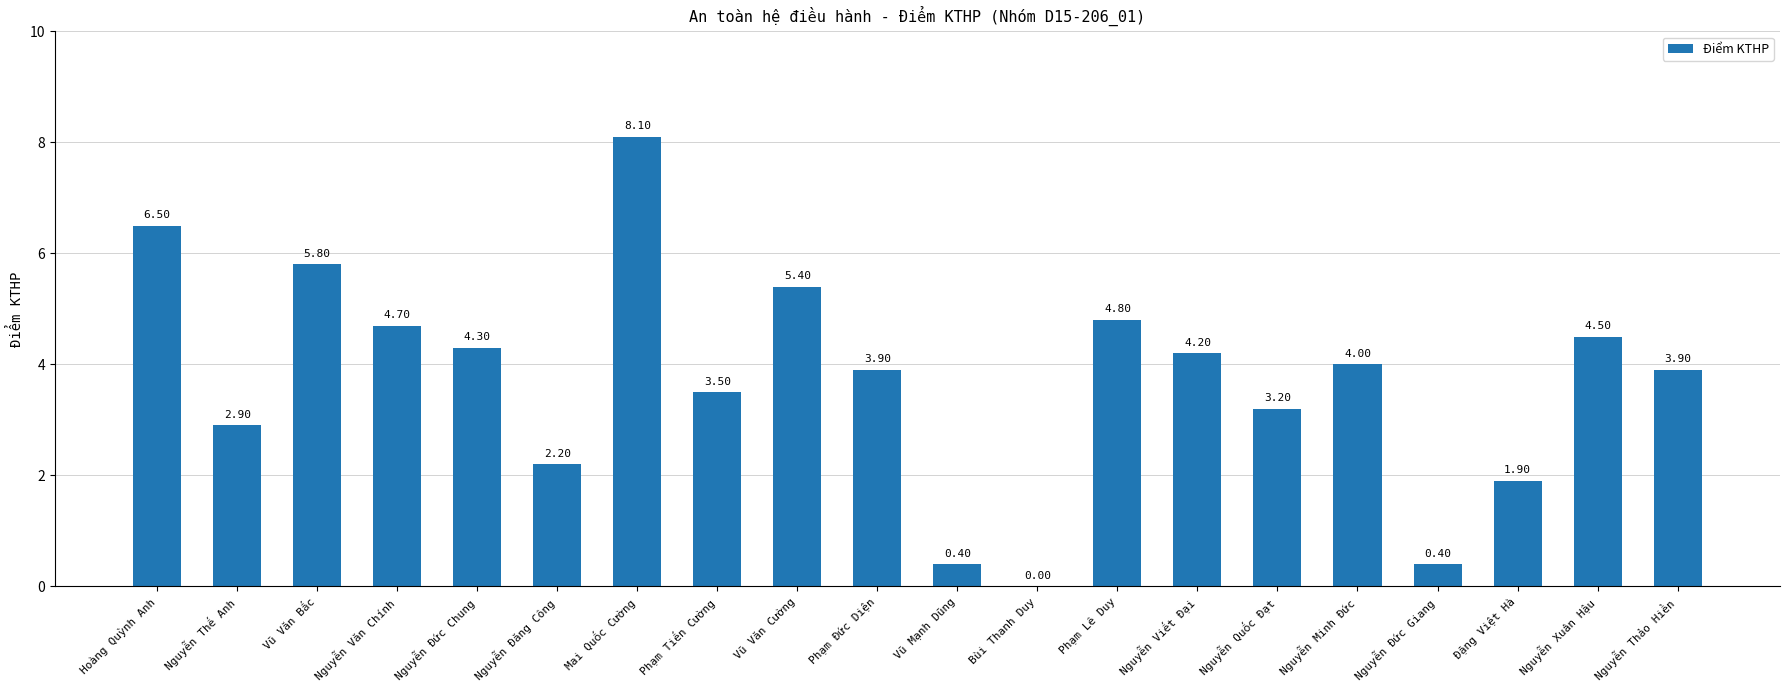

How many positive values are there?

19